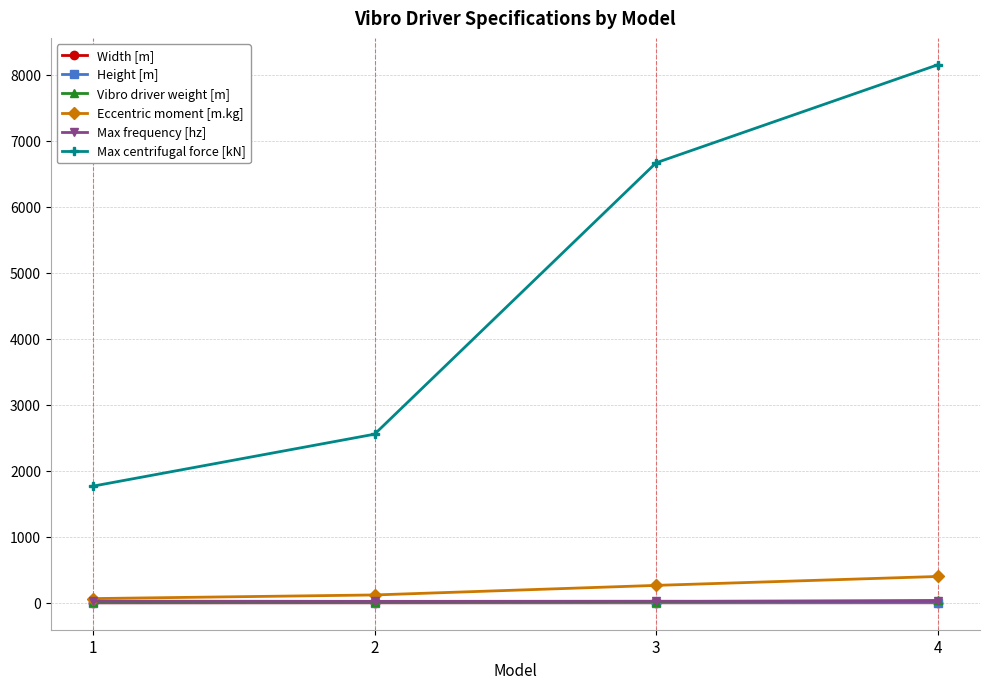

At how many categories does at least one series exceed 5207?

2